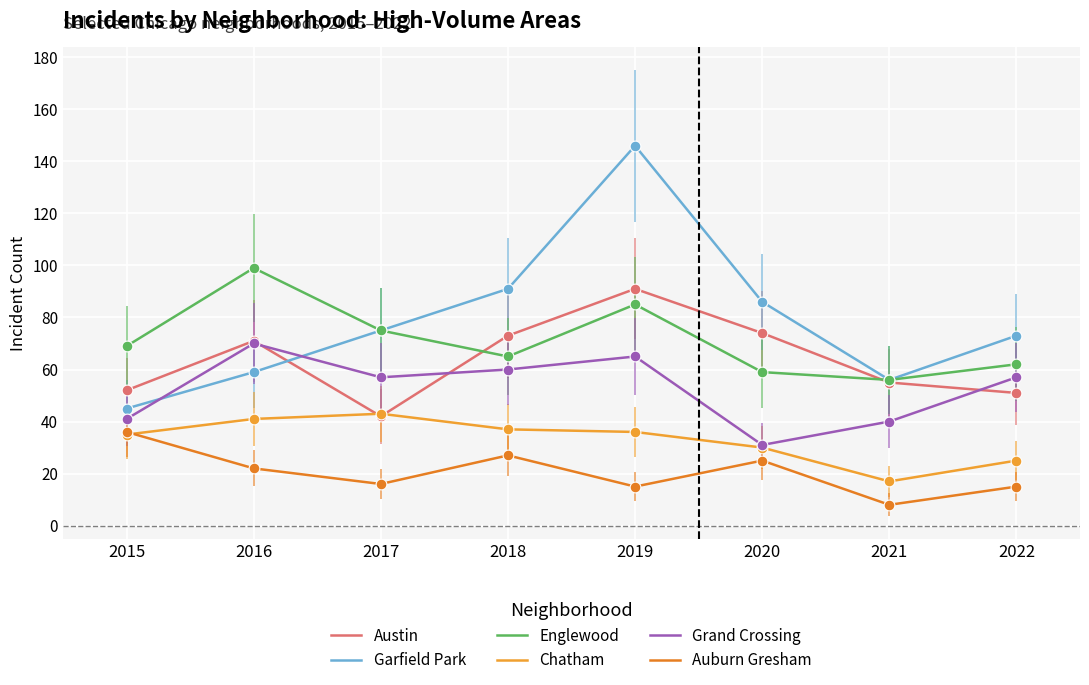

Is this an area chart (filled region under the line)?

No